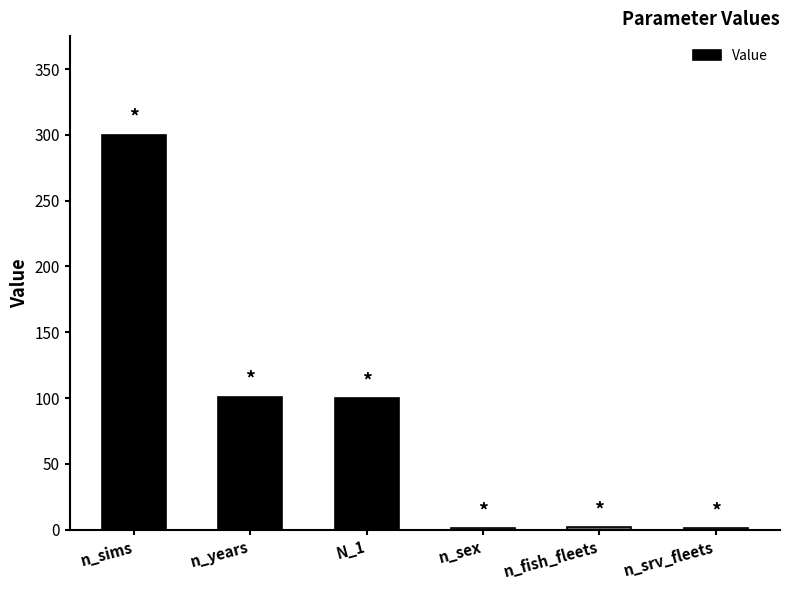

Are the bars horizontal?

No